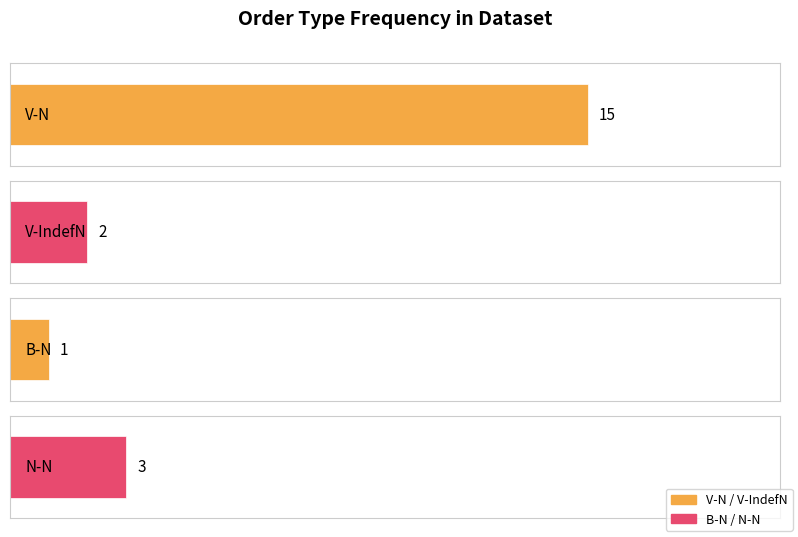

Which label corresponds to the largest value in the chart?

V-N